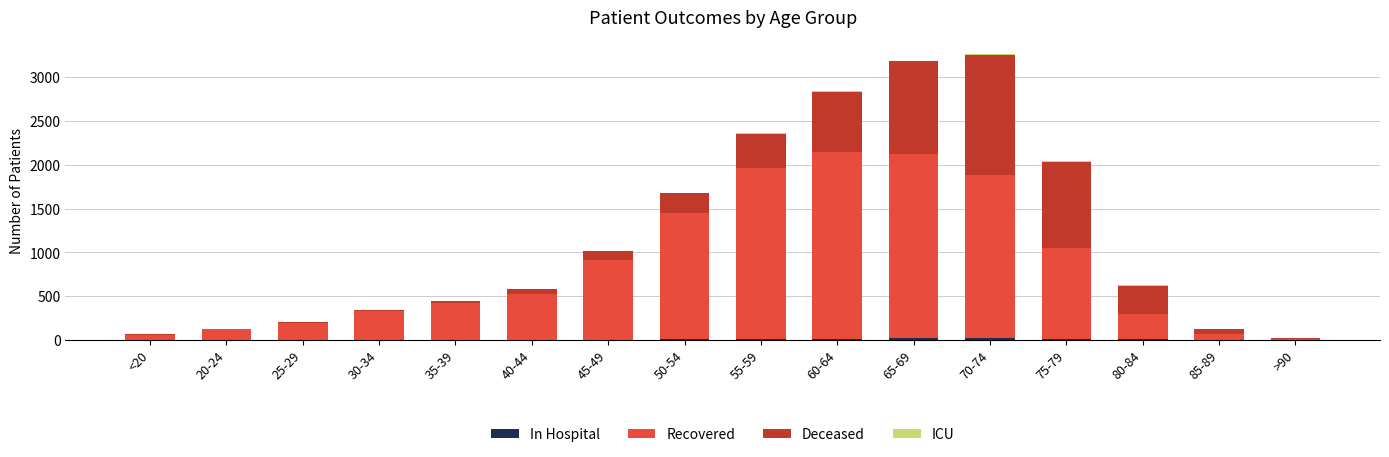

How many ICU values are between 0 and 5?

13